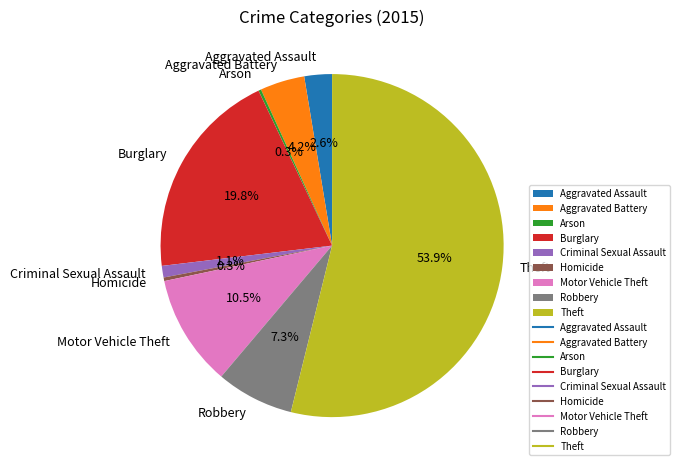

What is the ratio of the value at Robbery to the value at Motor Vehicle Theft?

0.7